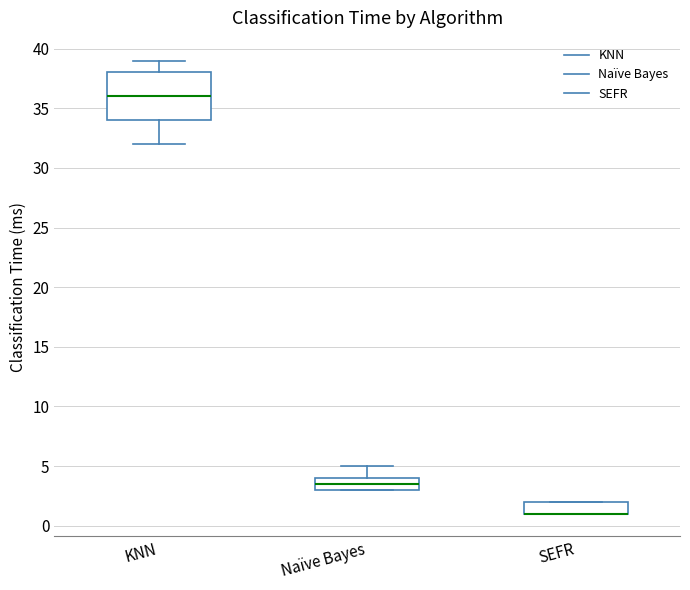

Reading left to right, transcribe this box plot: for each box, give where its median line is, the range the box spans, and where its two whiskers end, as read against the y-axis. The values are not printed on the chart, so give them approximately, as read against the axis.

KNN: median 36.0, box 34.0 to 38.0, whiskers 32.0 to 39.0
Naïve Bayes: median 3.5, box 3.0 to 4.0, whiskers 3.0 to 5.0
SEFR: median 1.0 (drawn on the box's lower edge), box 1.0 to 2.0, whiskers 1.0 to 2.0